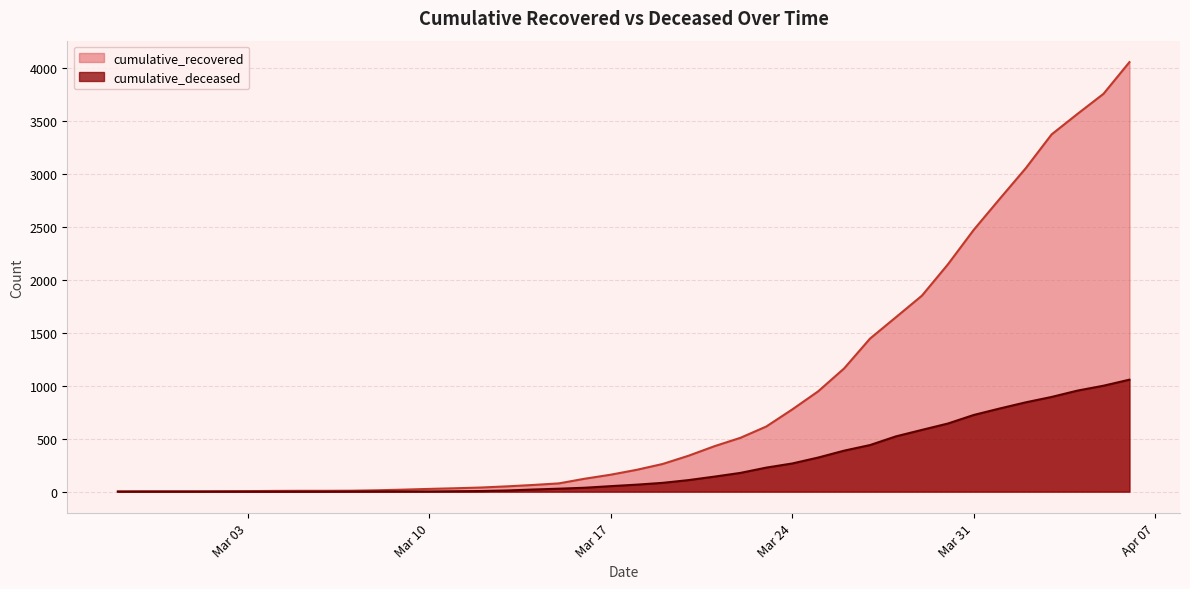

What is the sum of all cumulative_recovered values?

36020